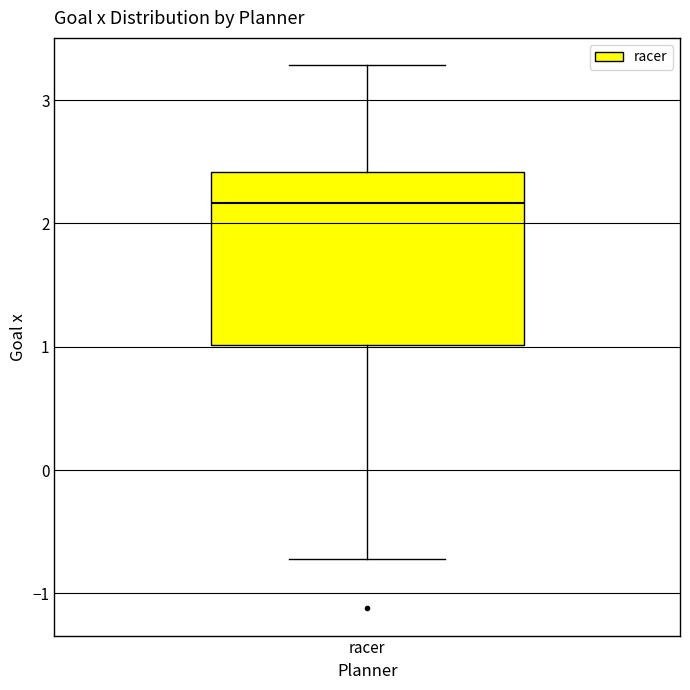

Read this box plot against the y-axis: the position of the median line, the range covered by the box, and the ends of both whiskers. The values are not printed on the chart, so give them approximately, as read against the axis.

median 2.2, box 1.0 to 2.4, whiskers -0.7 to 3.3